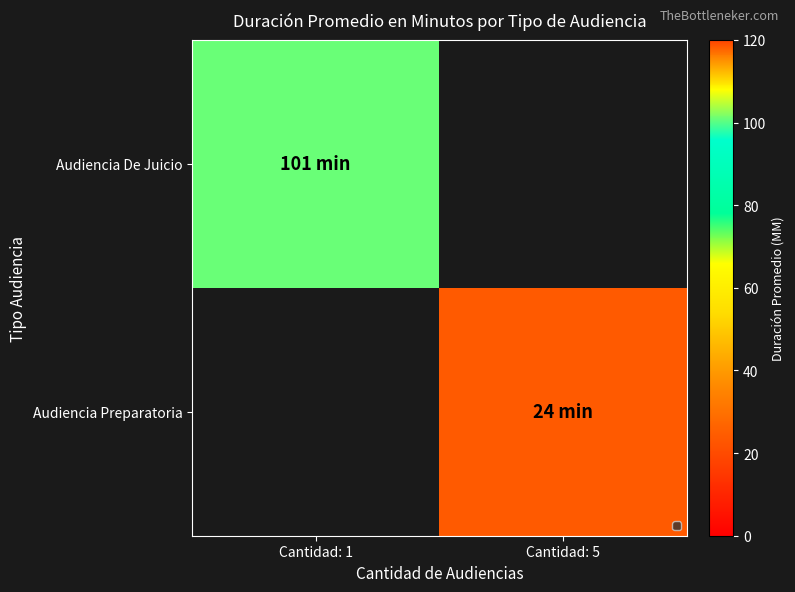

Which label corresponds to the smallest value in the chart?

Cantidad: 5